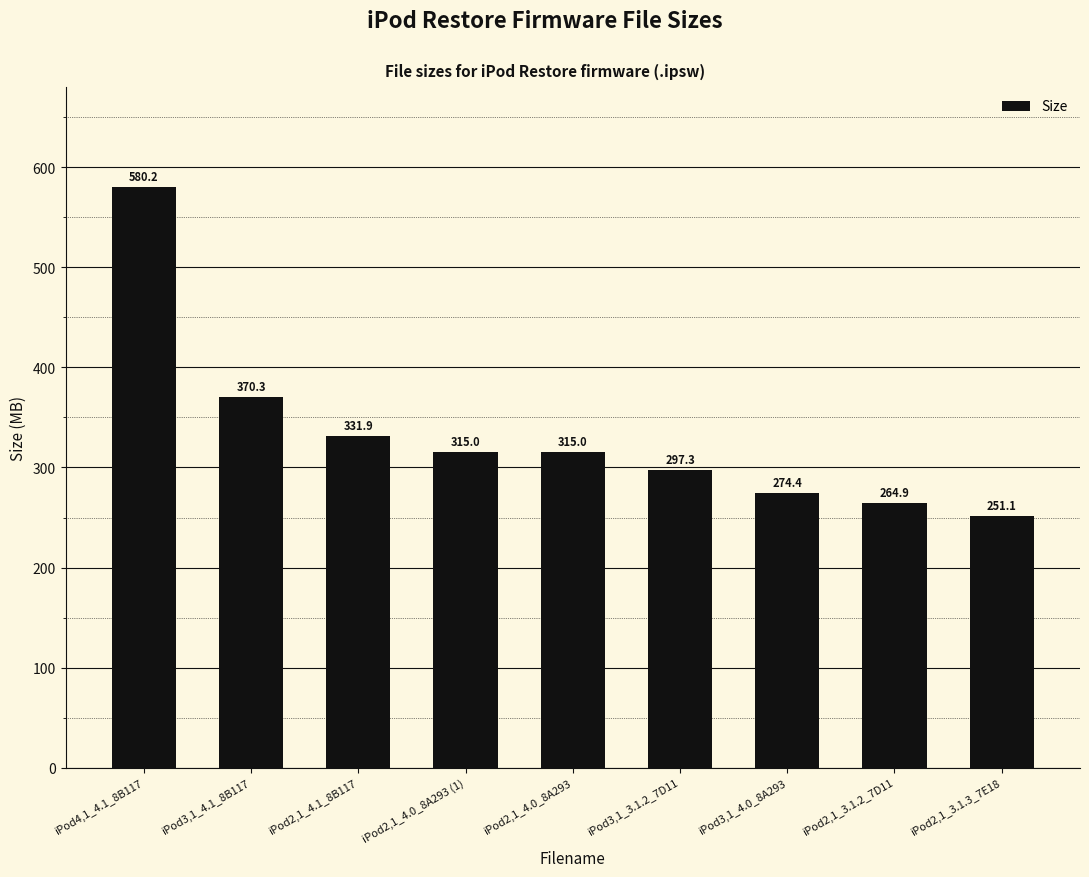

Between iPod2,1_4.1_8B117 and iPod3,1_4.1_8B117, which is larger?

iPod3,1_4.1_8B117